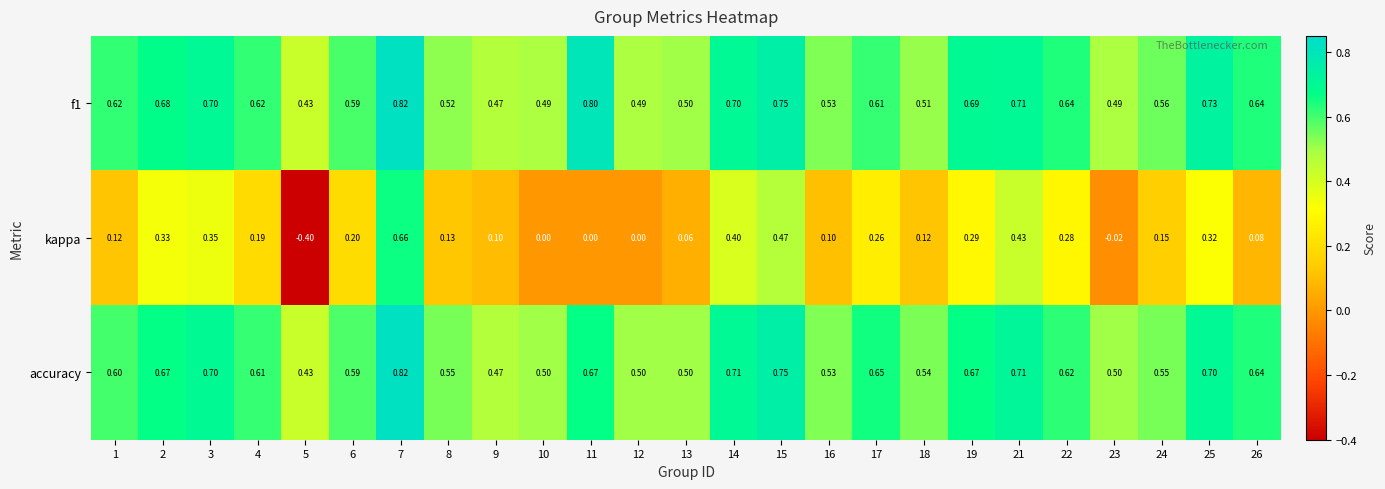

Which series has the widest spread of values?

kappa